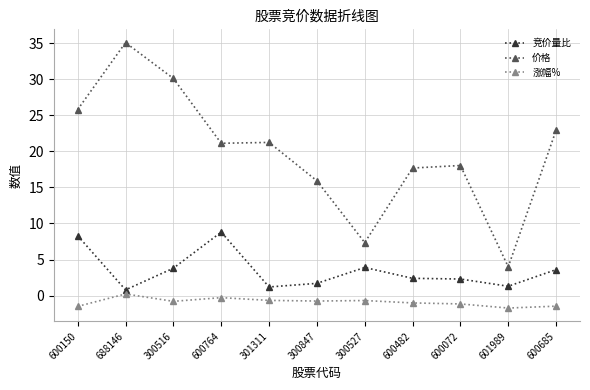

True or false: 涨幅% and 价格 cross at least once.

False